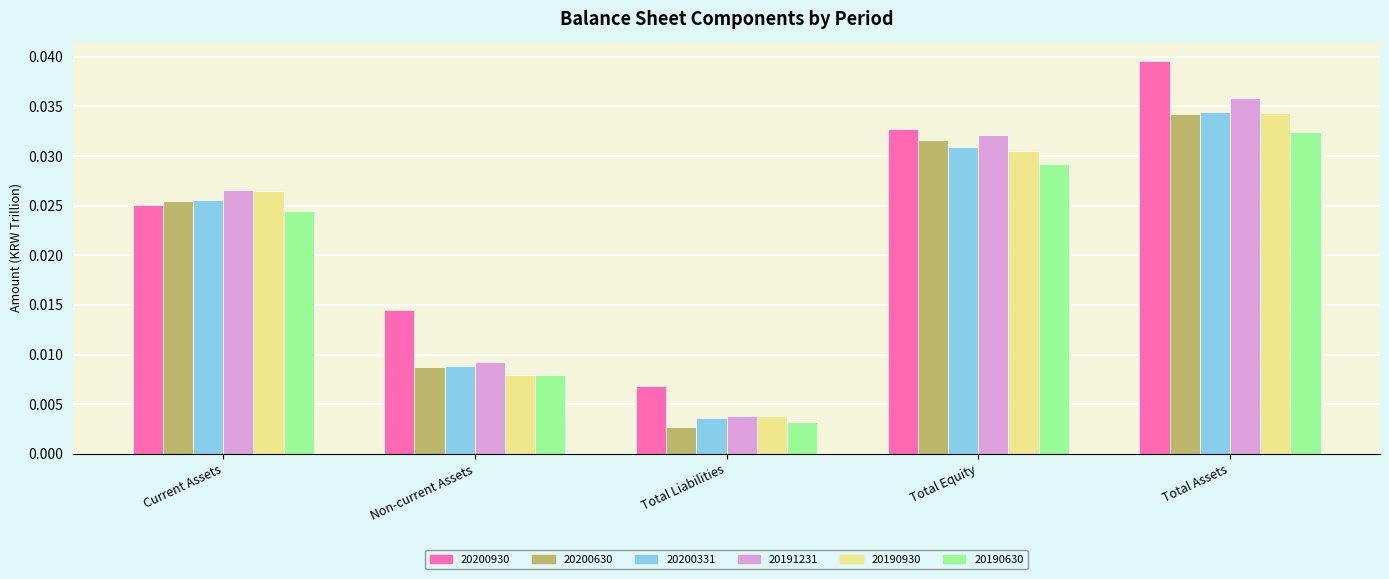

At which label does 20200930 reach its peak?

Total Assets